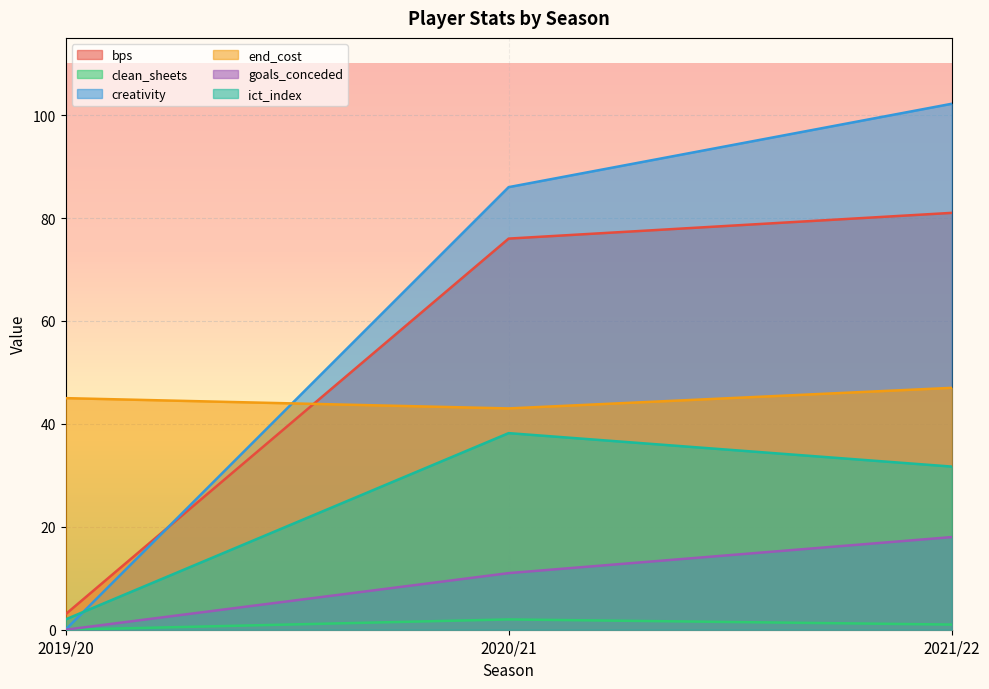

Where is bps nearest to the value 42?

2020/21